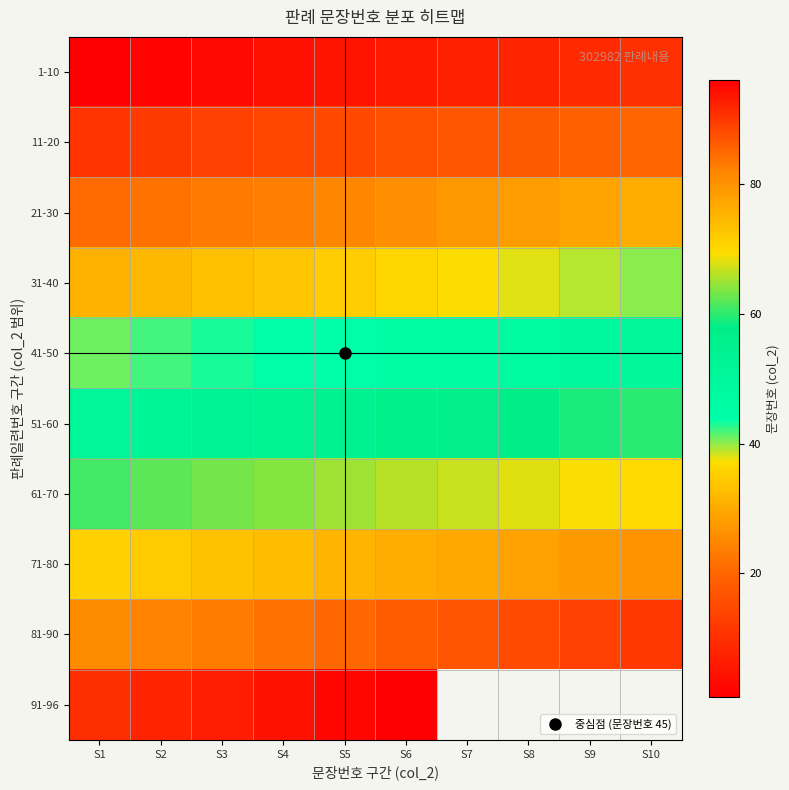

How many data points in 41-50 are above 46?

4